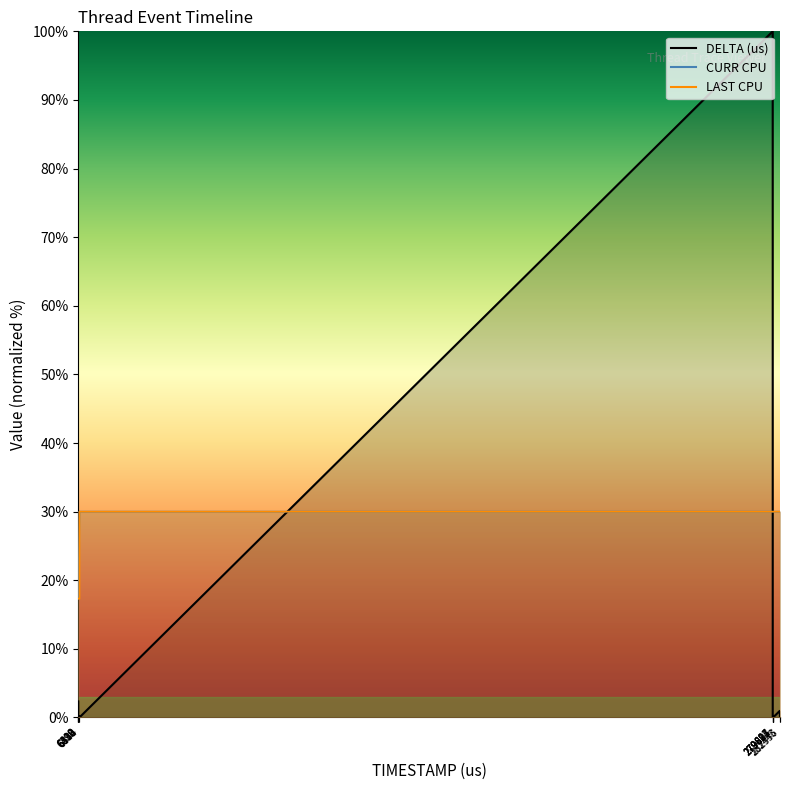

True or false: LAST CPU has a value of 30.0 at 279683.

True